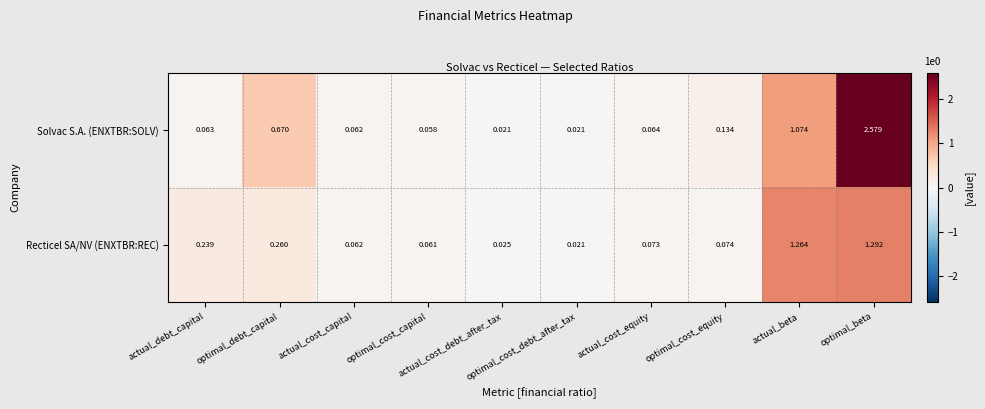

Rank the series by their maximum value, from lowest to highest.

Recticel SA/NV (ENXTBR:REC), Solvac S.A. (ENXTBR:SOLV)